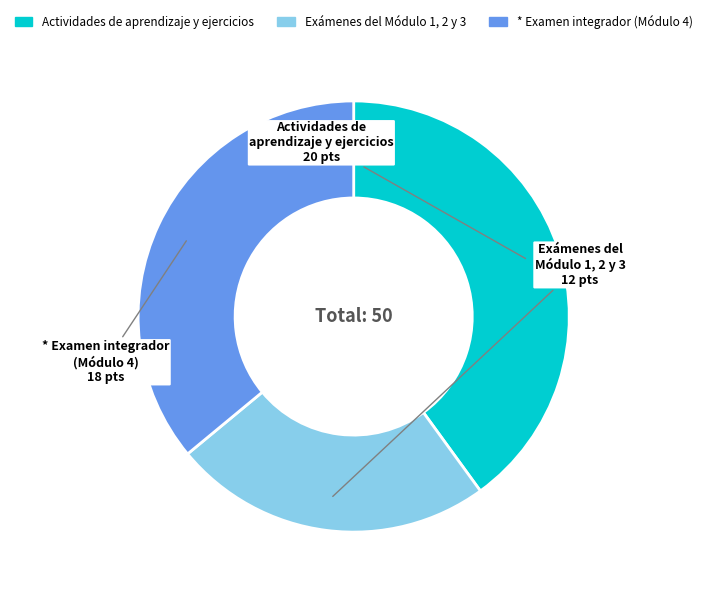

Is it true that Exámenes del Módulo 1, 2 y 3 is 39% of the pie?

False